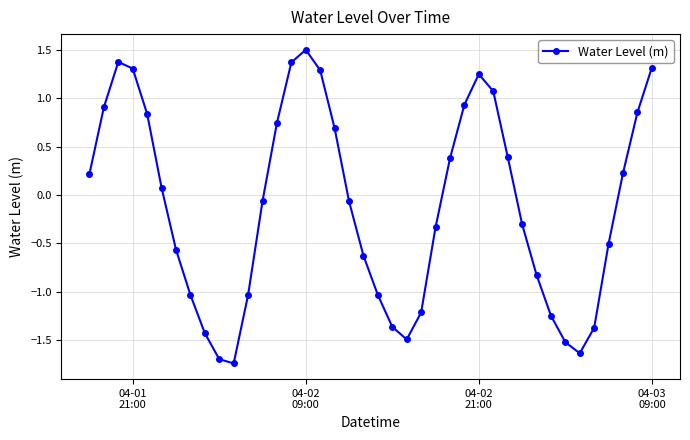

How many interior local valleys (lower than both neighbors) does the data have?

3